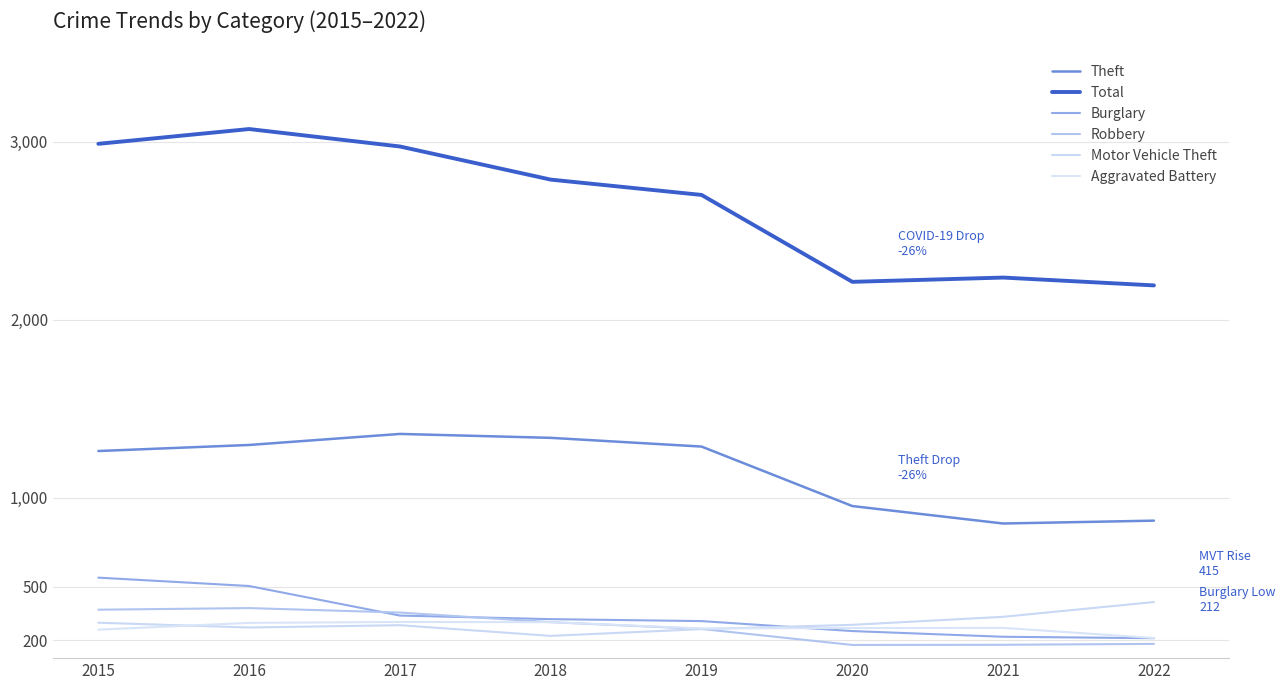

What is the value of the Motor Vehicle Theft point at the 3rd from the left?

285